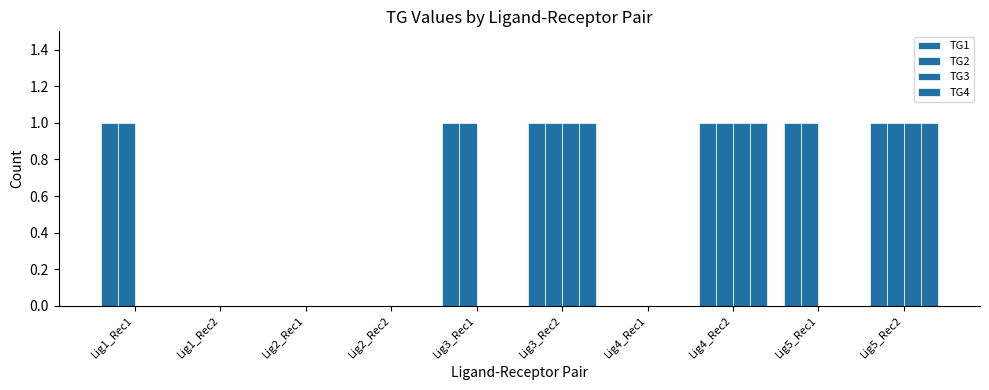

What is the value of the TG2 bar at the 9th from the left?

1